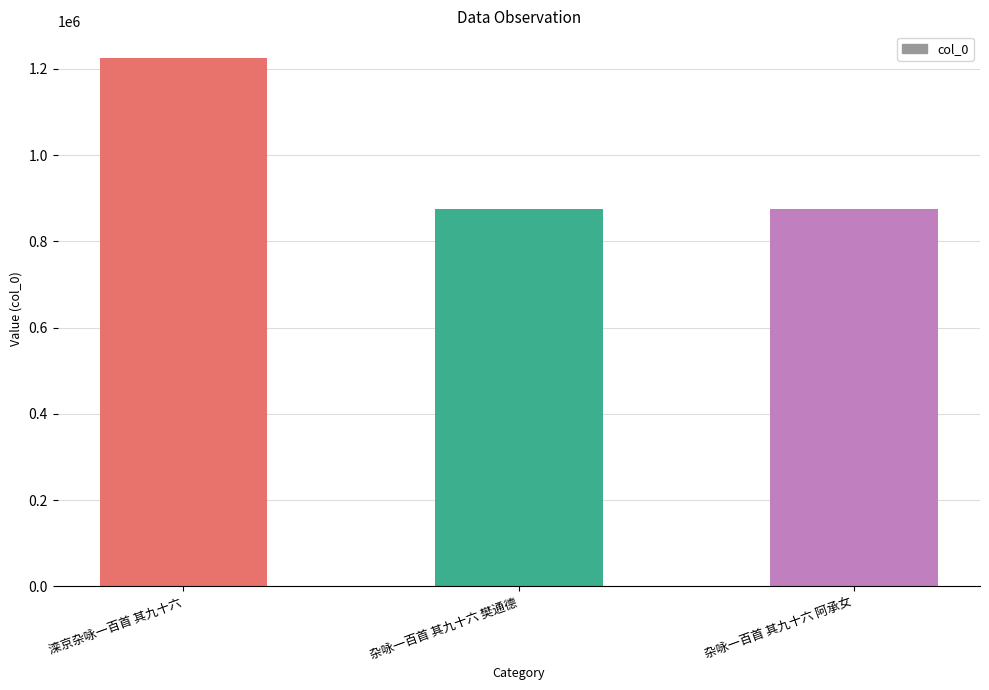

What is the maximum value shown in the chart?

1225937